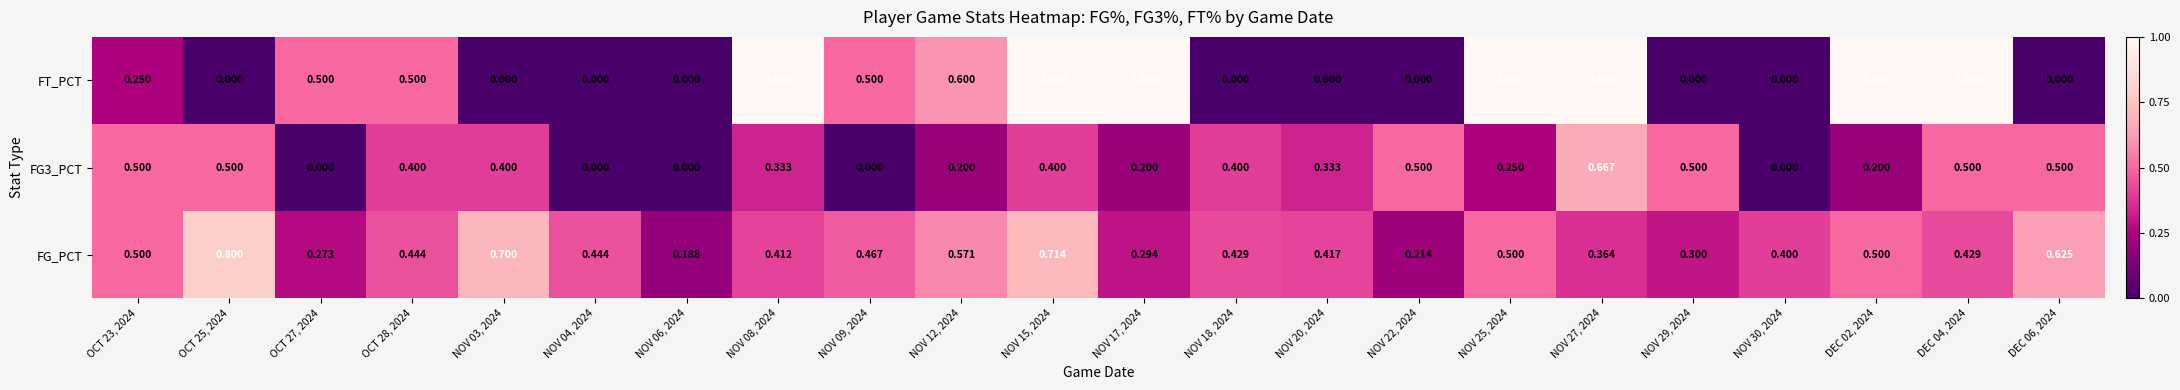

Which series has the largest total across all categories?

FG_PCT